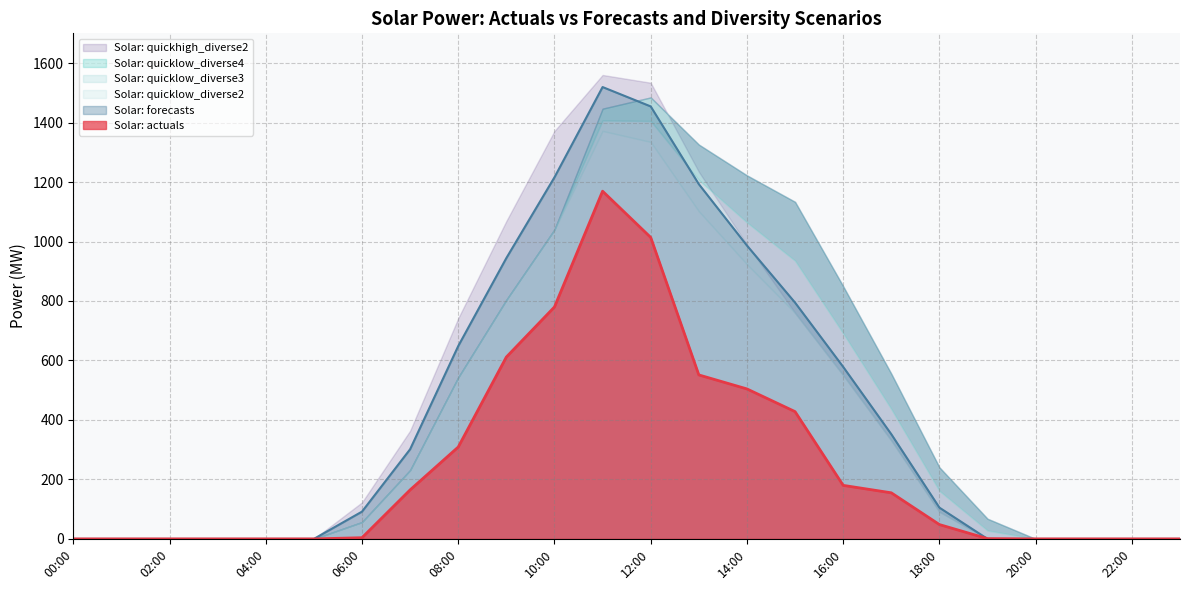

True or false: Solar: actuals and Solar: quicklow_diverse3 cross at least once.

False